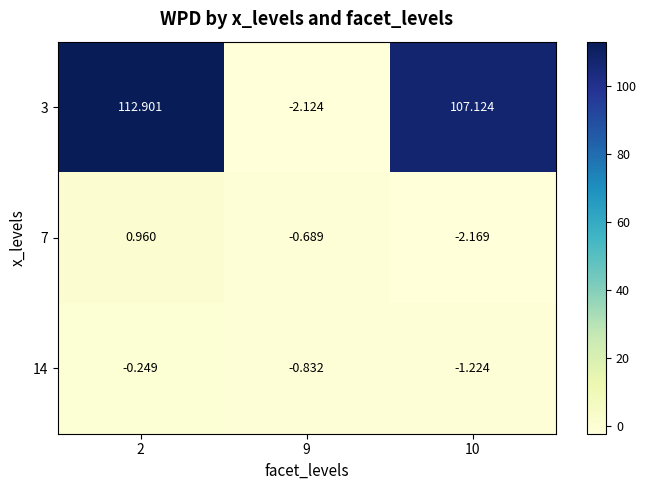

Is the value of 7 at 10 greater than the value of 3 at 10?

No